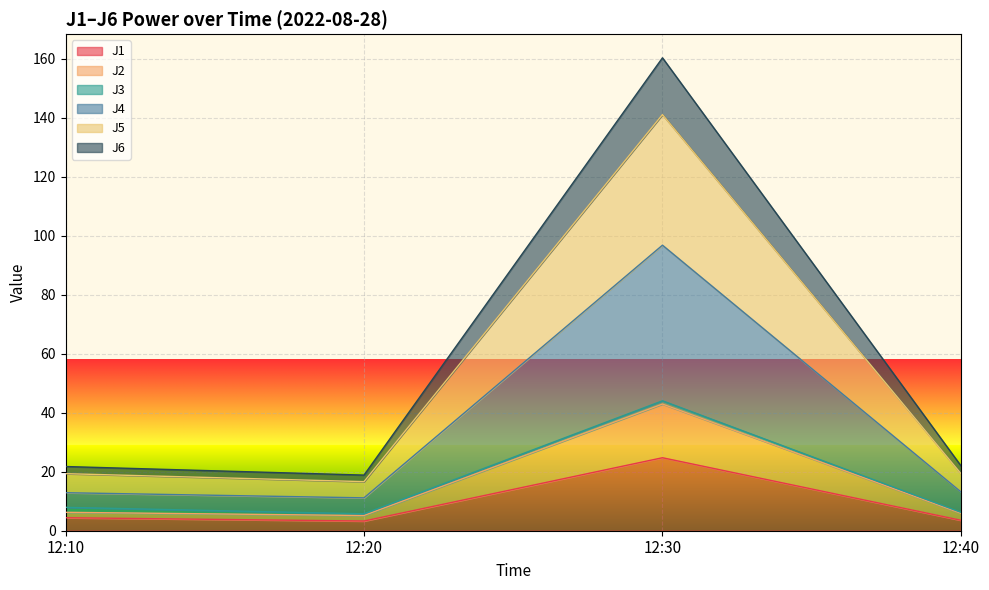

Rank the categories by J1 value from lowest to highest.

12:20, 12:40, 12:10, 12:30